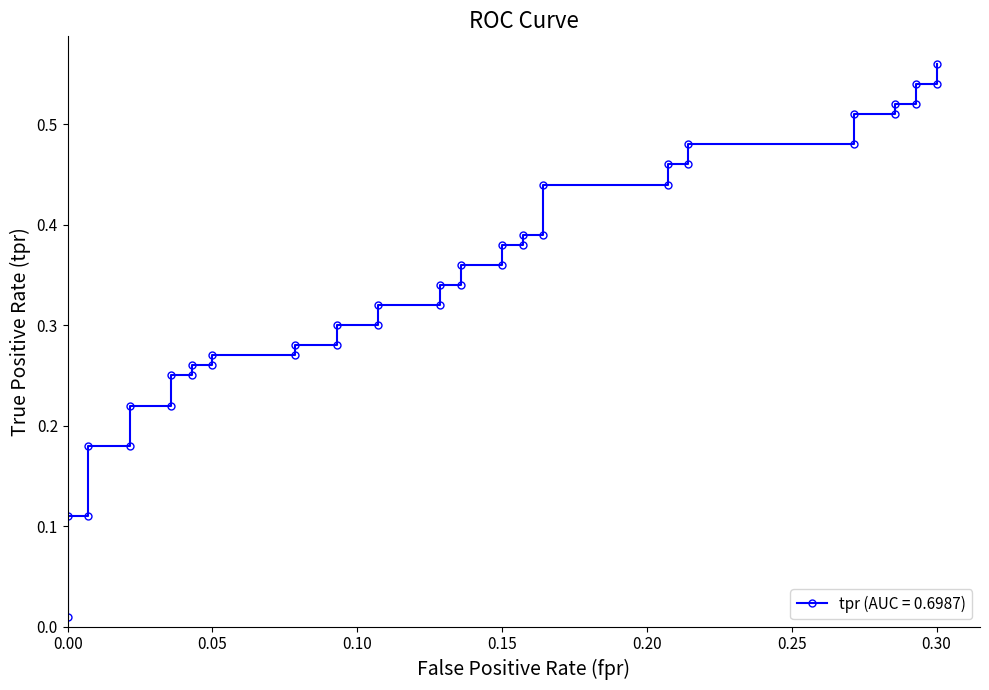

Is this an area chart (filled region under the line)?

No